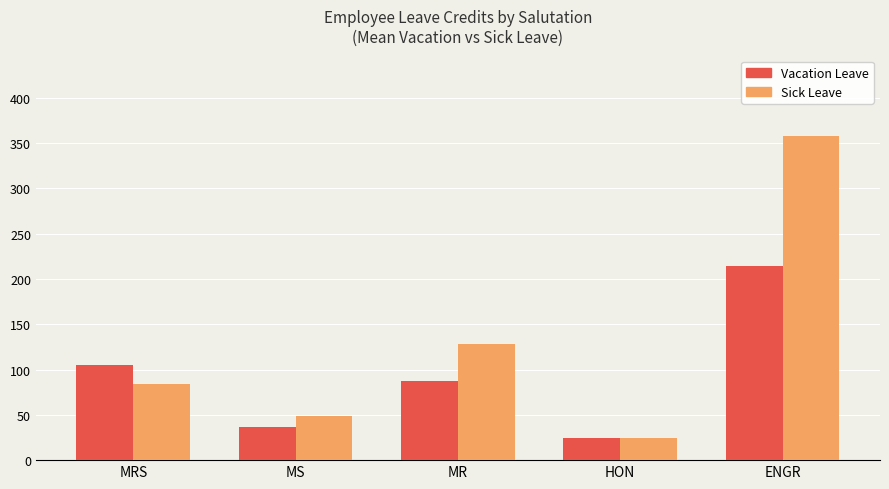

Which series has the largest range (max minus min)?

Sick Leave